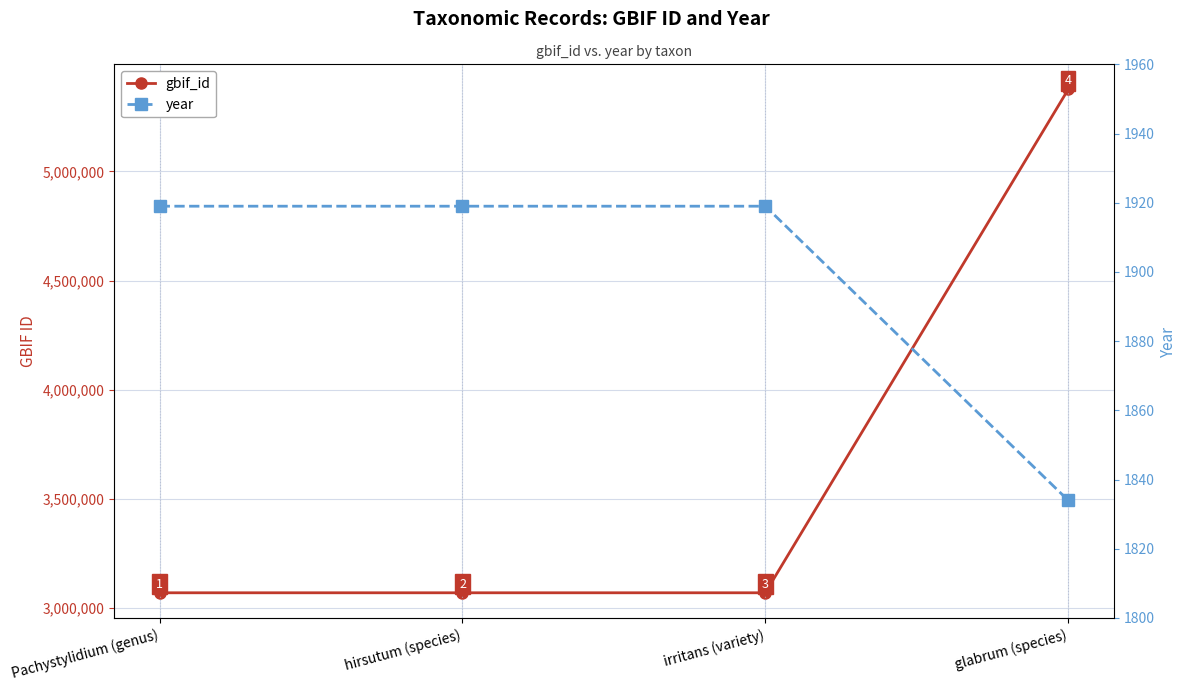

Rank the series by their maximum value, from lowest to highest.

year, gbif_id